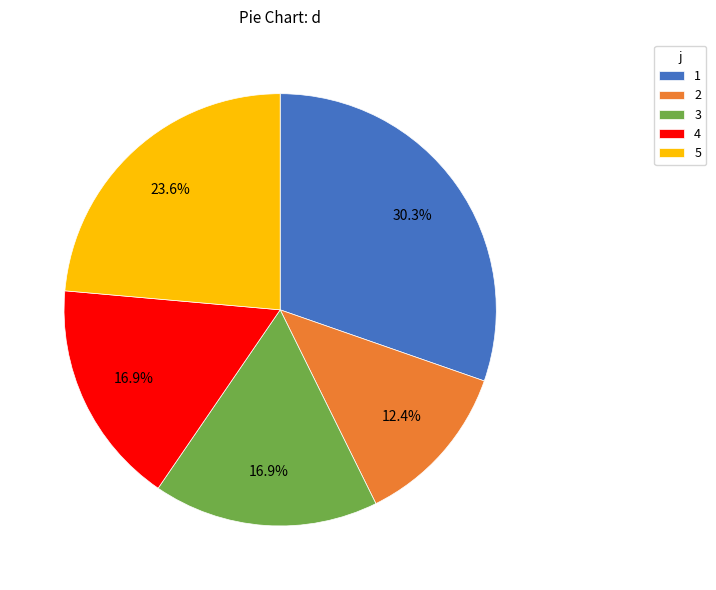

How many segments does this pie chart have?

5